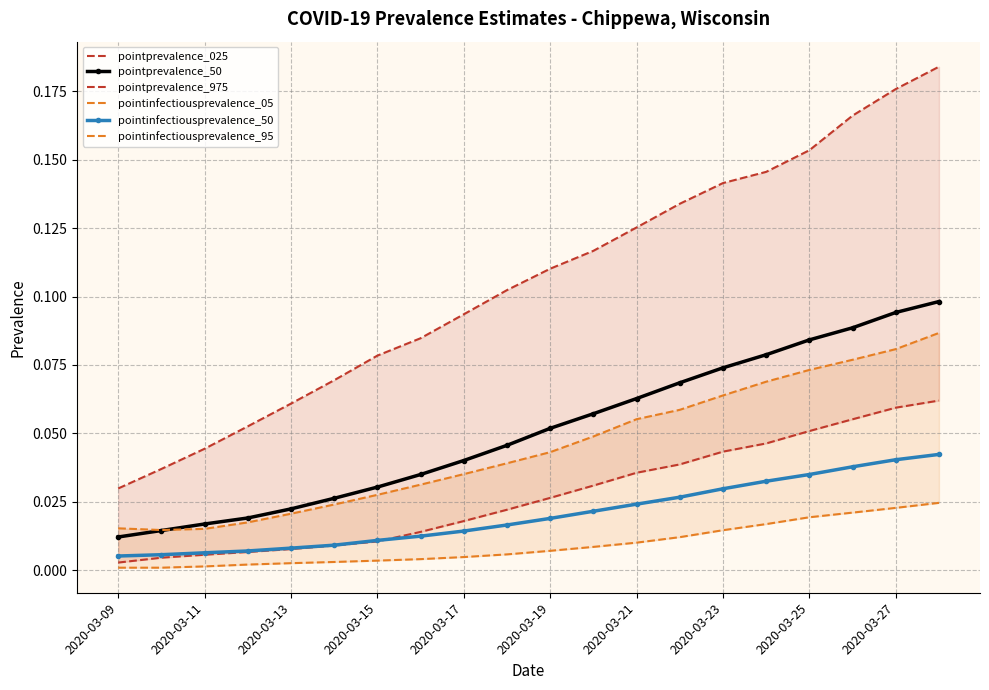

True or false: pointprevalence_50 and pointinfectiousprevalence_50 cross at least once.

False